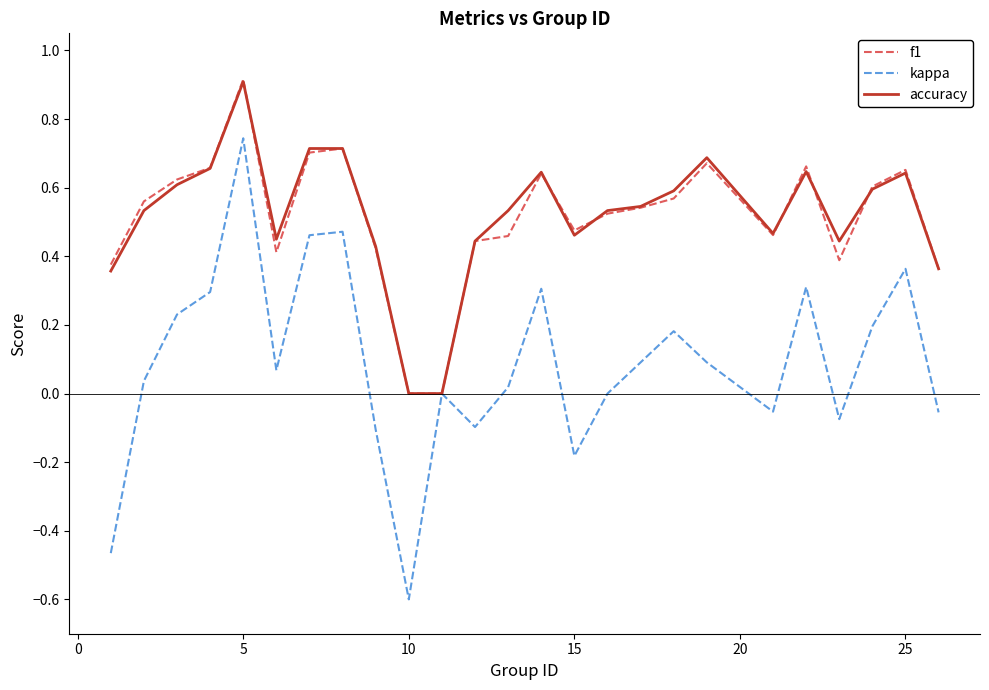

What is the minimum value shown in the chart?

-0.6